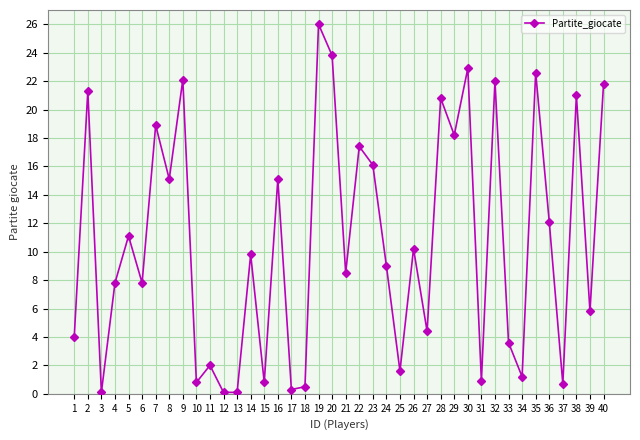

Does the chart display data point markers on the line(s)?

Yes